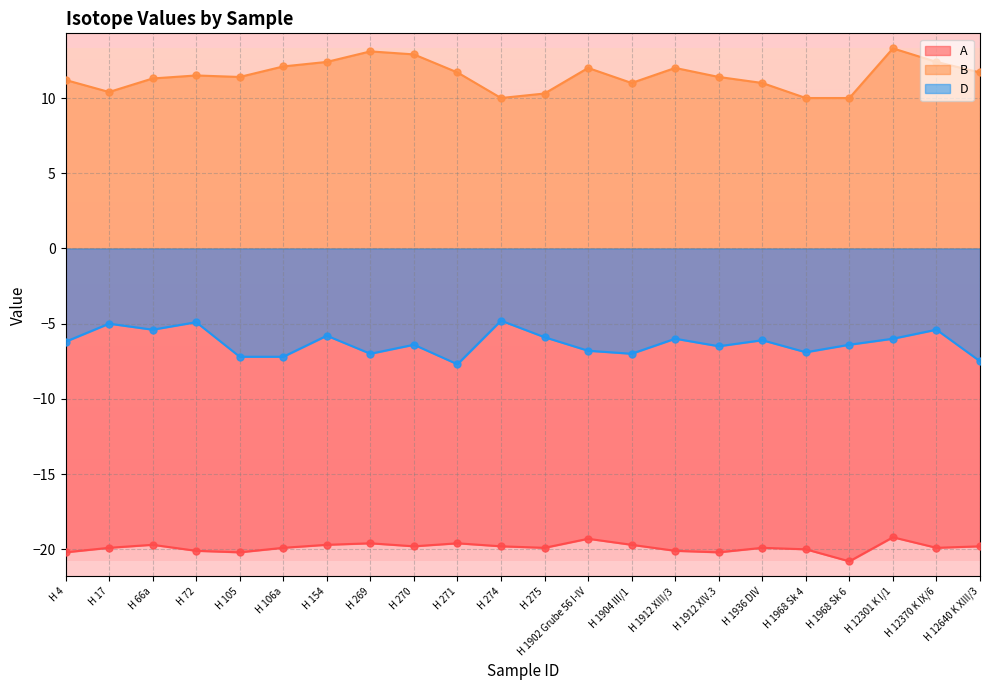

At which category is the sum across all series the highest?

H 12301 K I/1